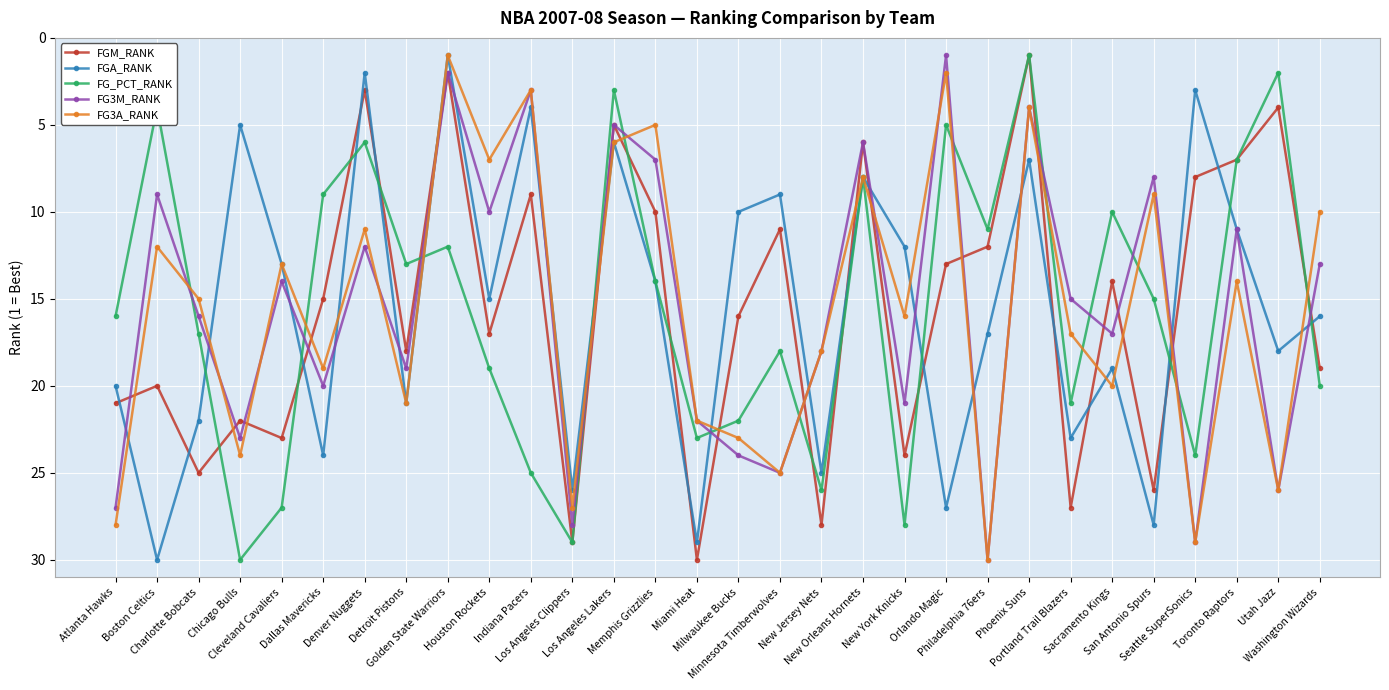

What is the difference between the FGA_RANK values at Indiana Pacers and Los Angeles Clippers?

22